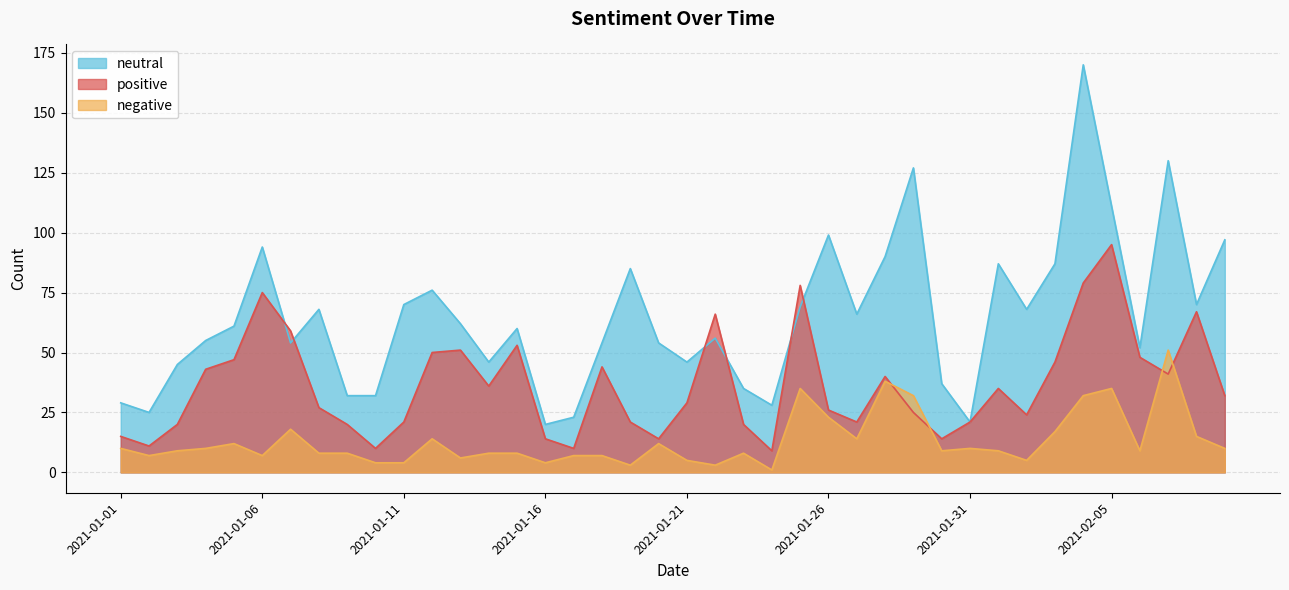

Between which two adjacent categories do positive and negative first intersect?

2021-01-28 and 2021-01-29